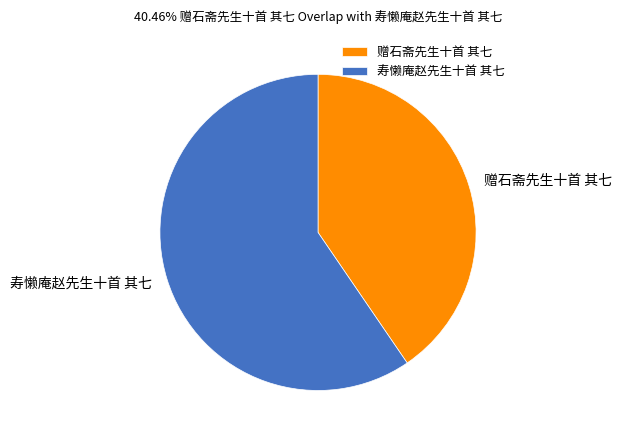

Which category has the biggest portion of the pie?

寿懒庵赵先生十首 其七